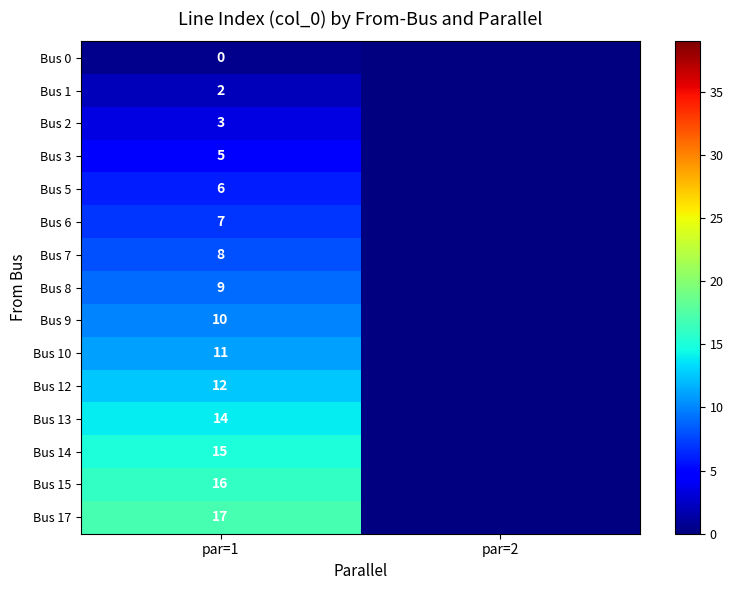

What is the spread (max minus min) of values at par=1?

17.0